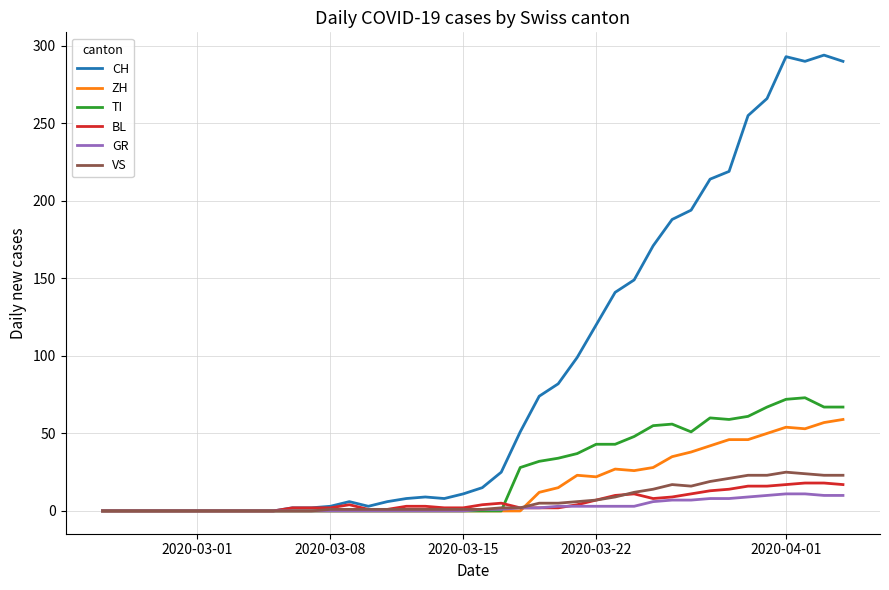

Which series has the largest total across all categories?

CH